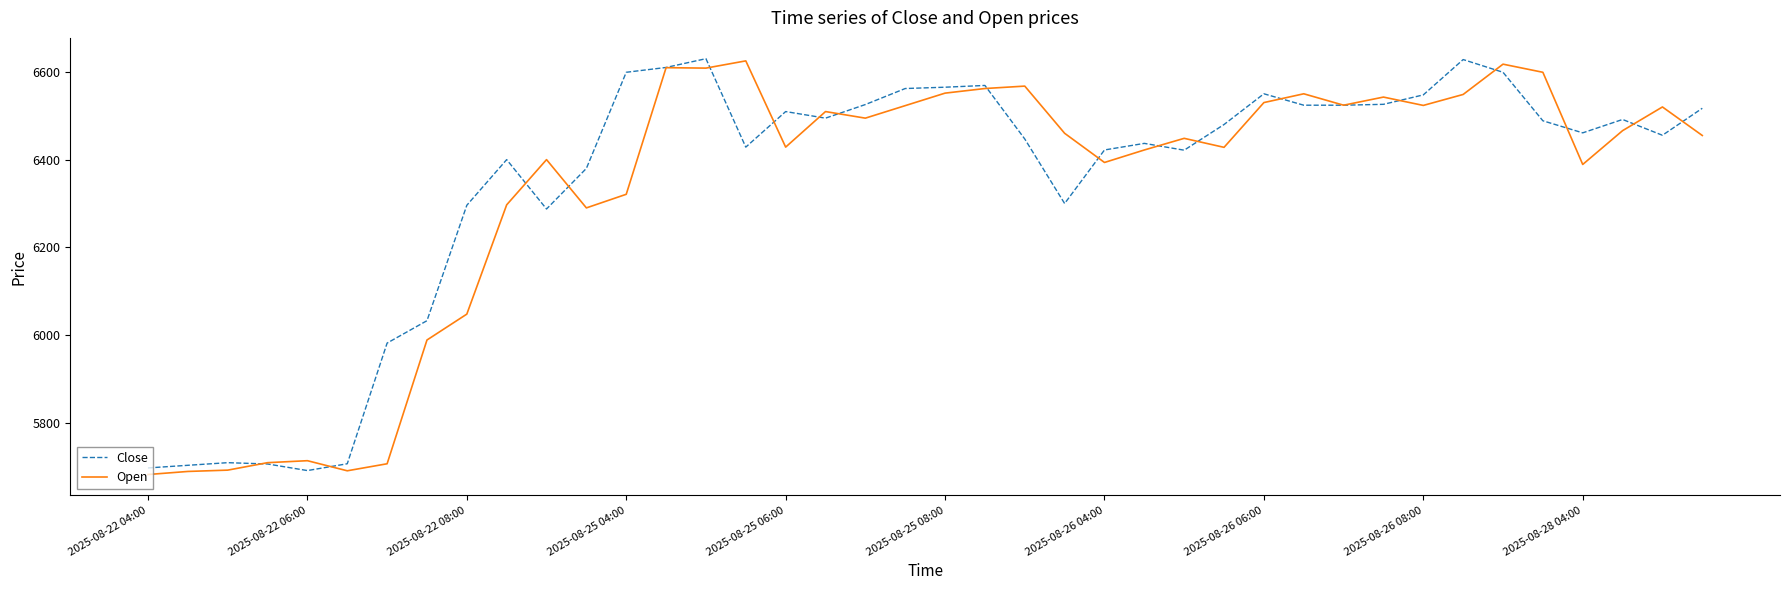

What is the greatest value displayed?

6630.0